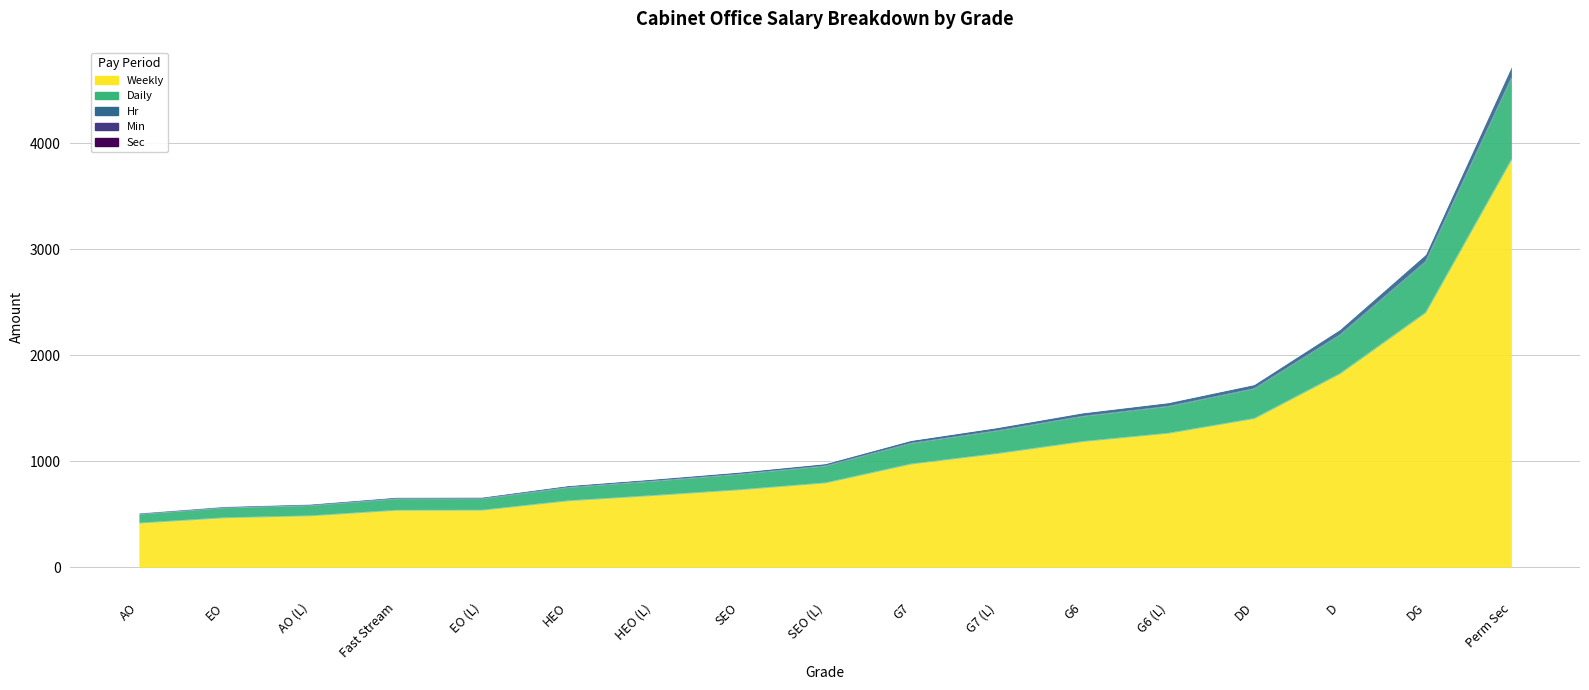

True or false: Sec and Weekly cross at least once.

False